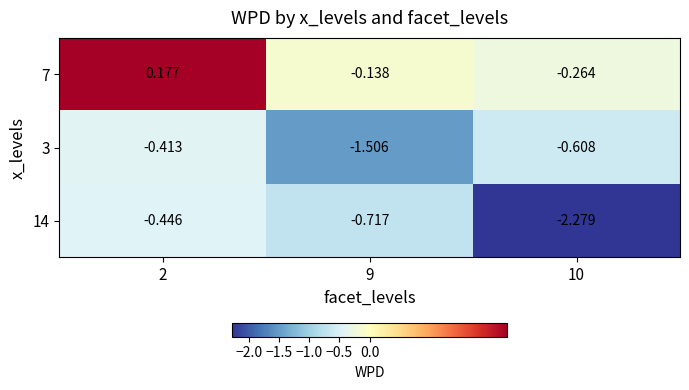

How many data points does each series have?

3